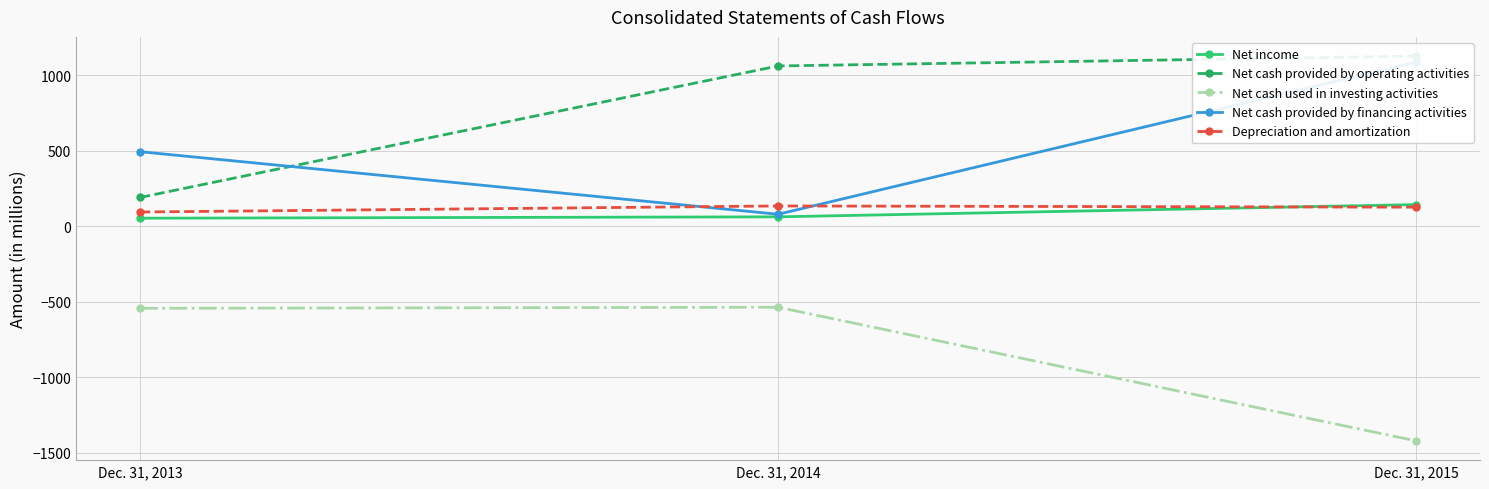

Which has a higher value, Dec. 31, 2014 or Dec. 31, 2013?

Dec. 31, 2014